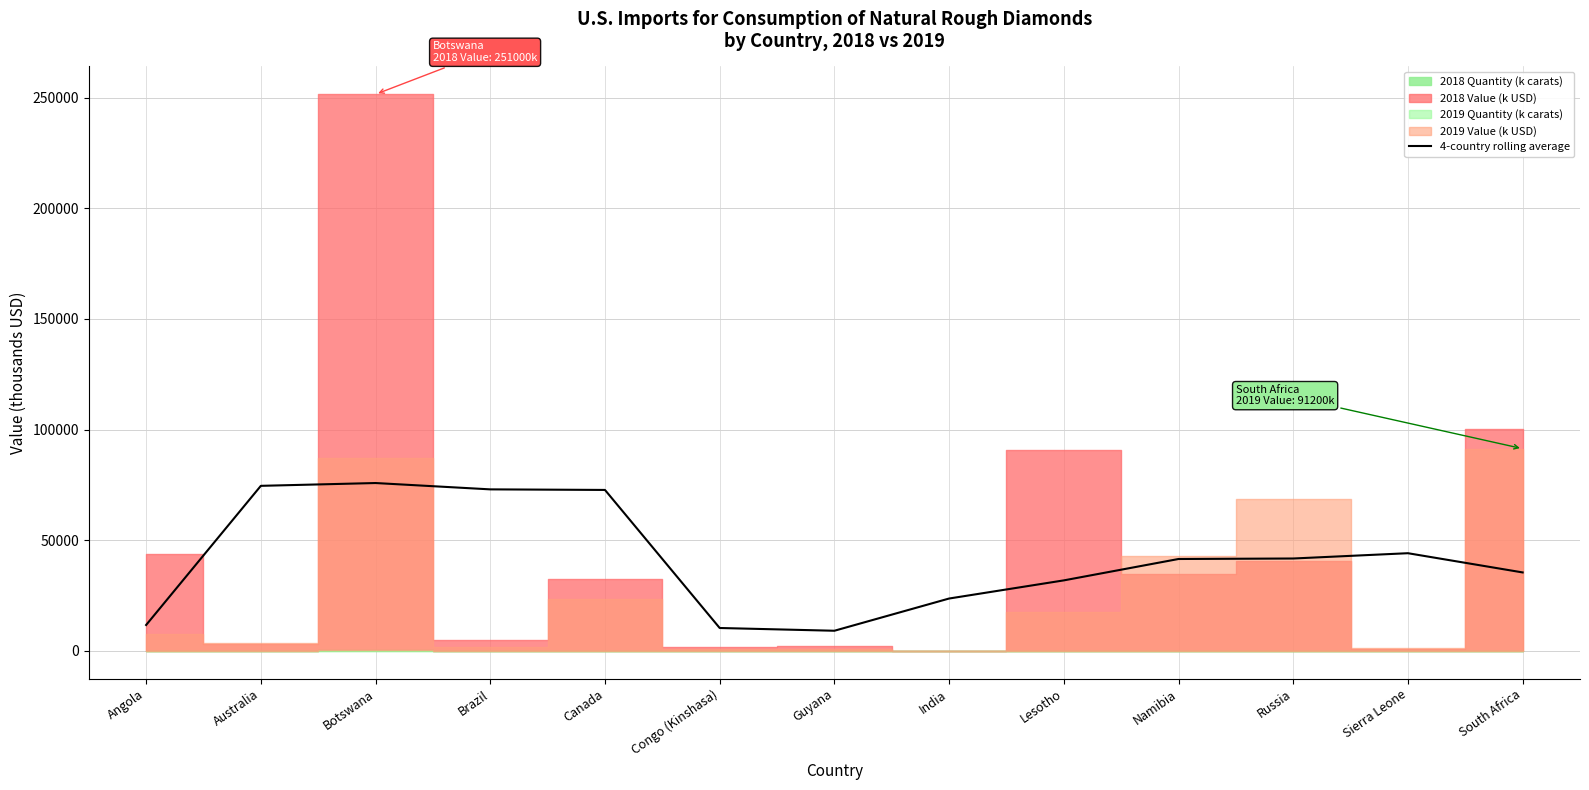

How many lines are shown in the chart?

1